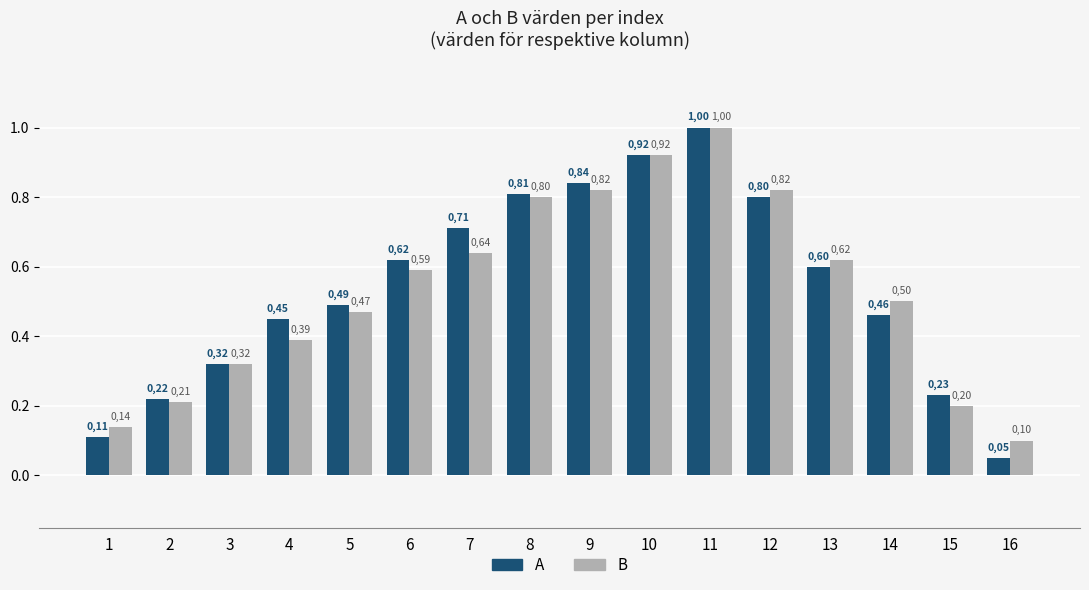

What is the sum of all B values?

8.5